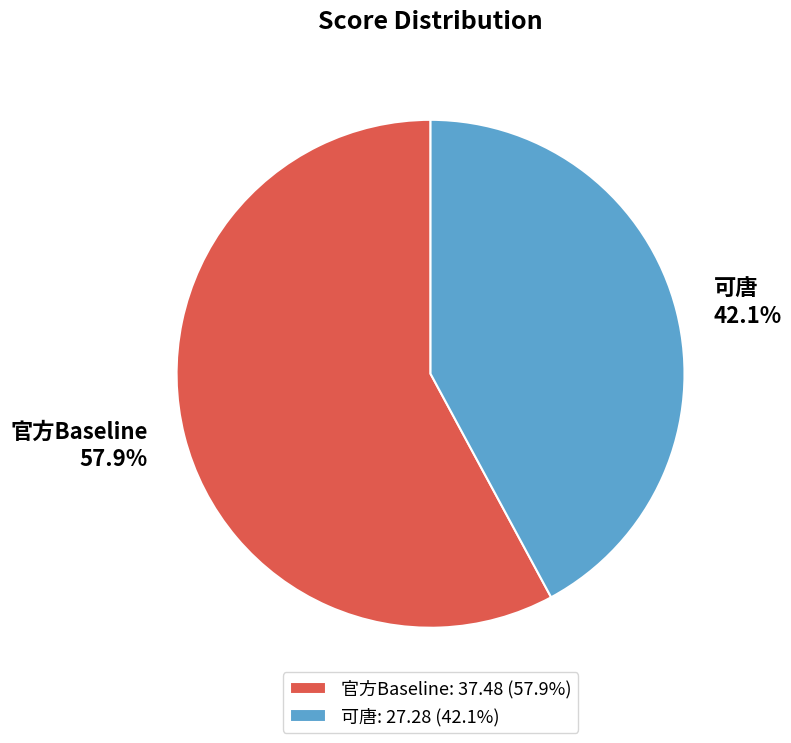

Which slice is the largest?

官方Baseline